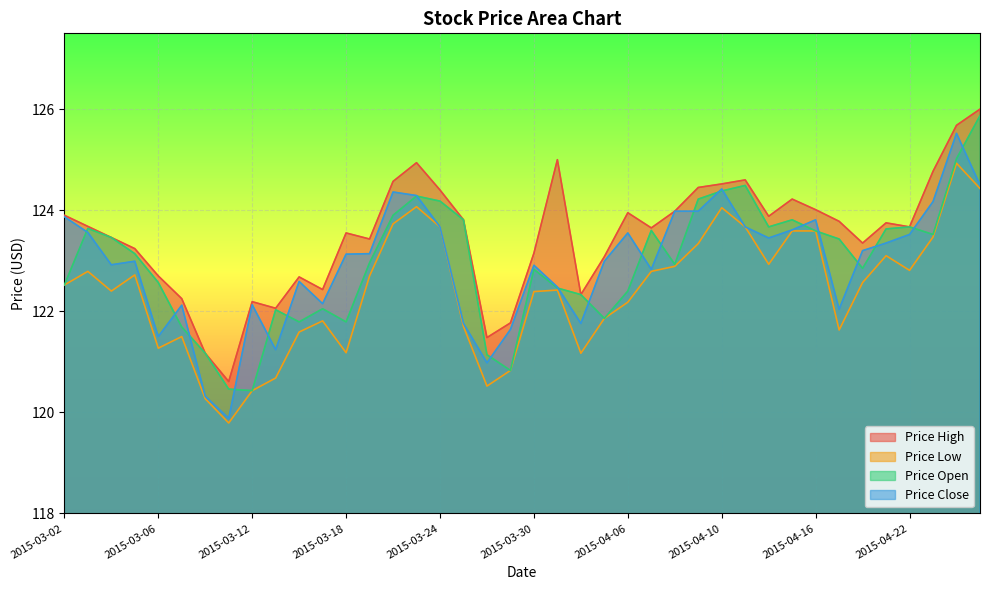

What is the sum of all Price High values?

4940.1